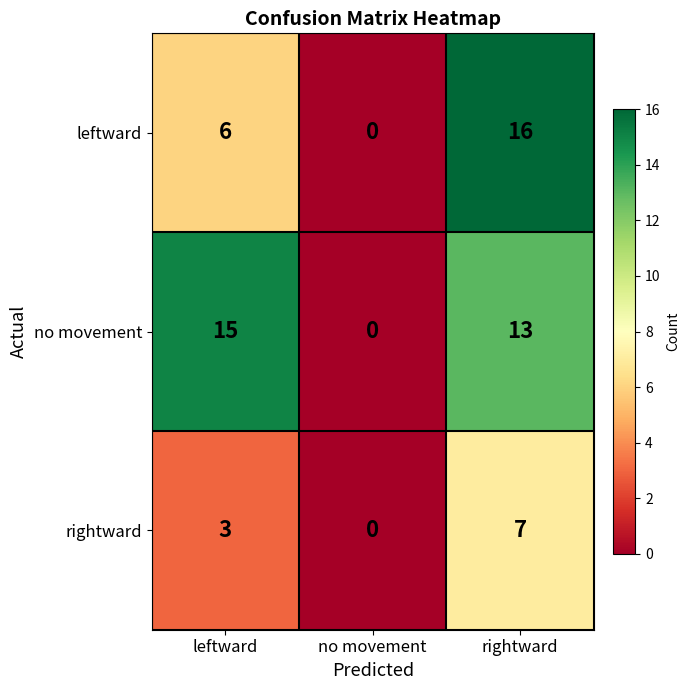

The value of rightward at no movement is 0. True or false?

True